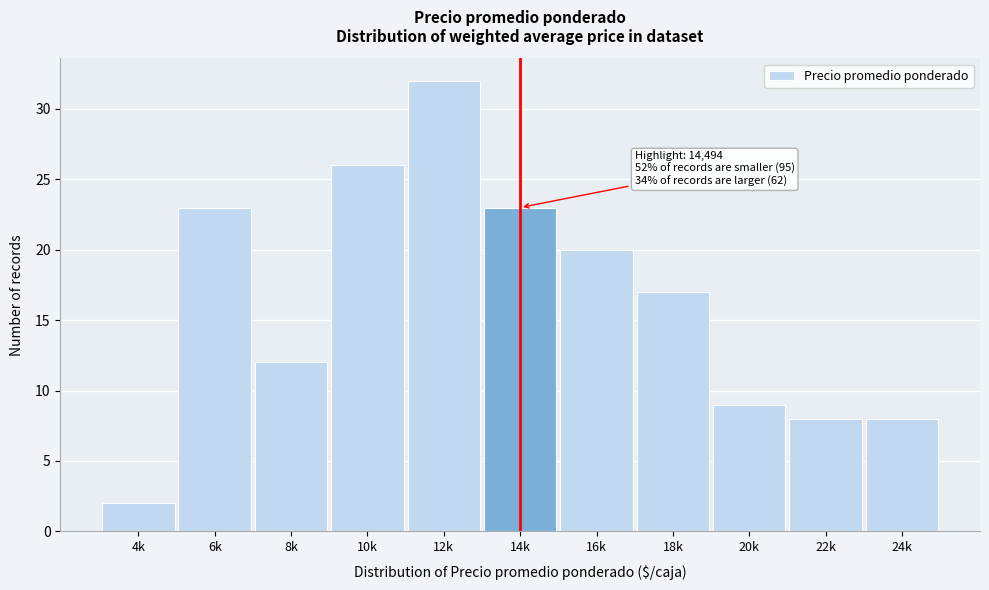

Reading left to right, extract all data points from this chart.

2	23	12	26	32	23	20	17	9	8	8